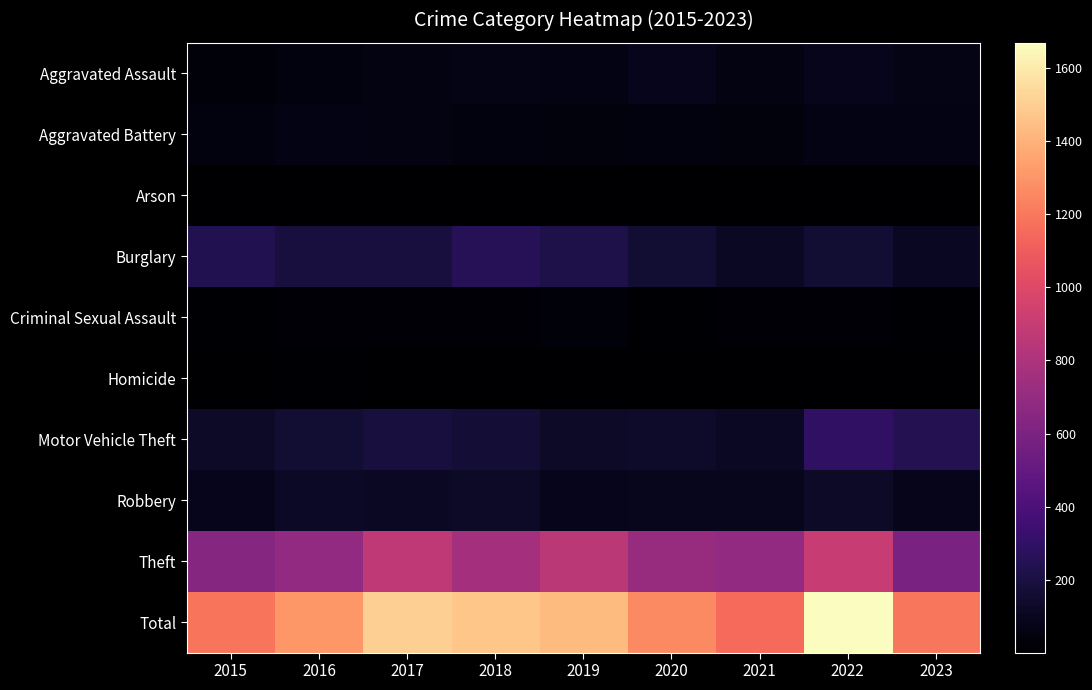

What is the total value across all series at 2023?

2390